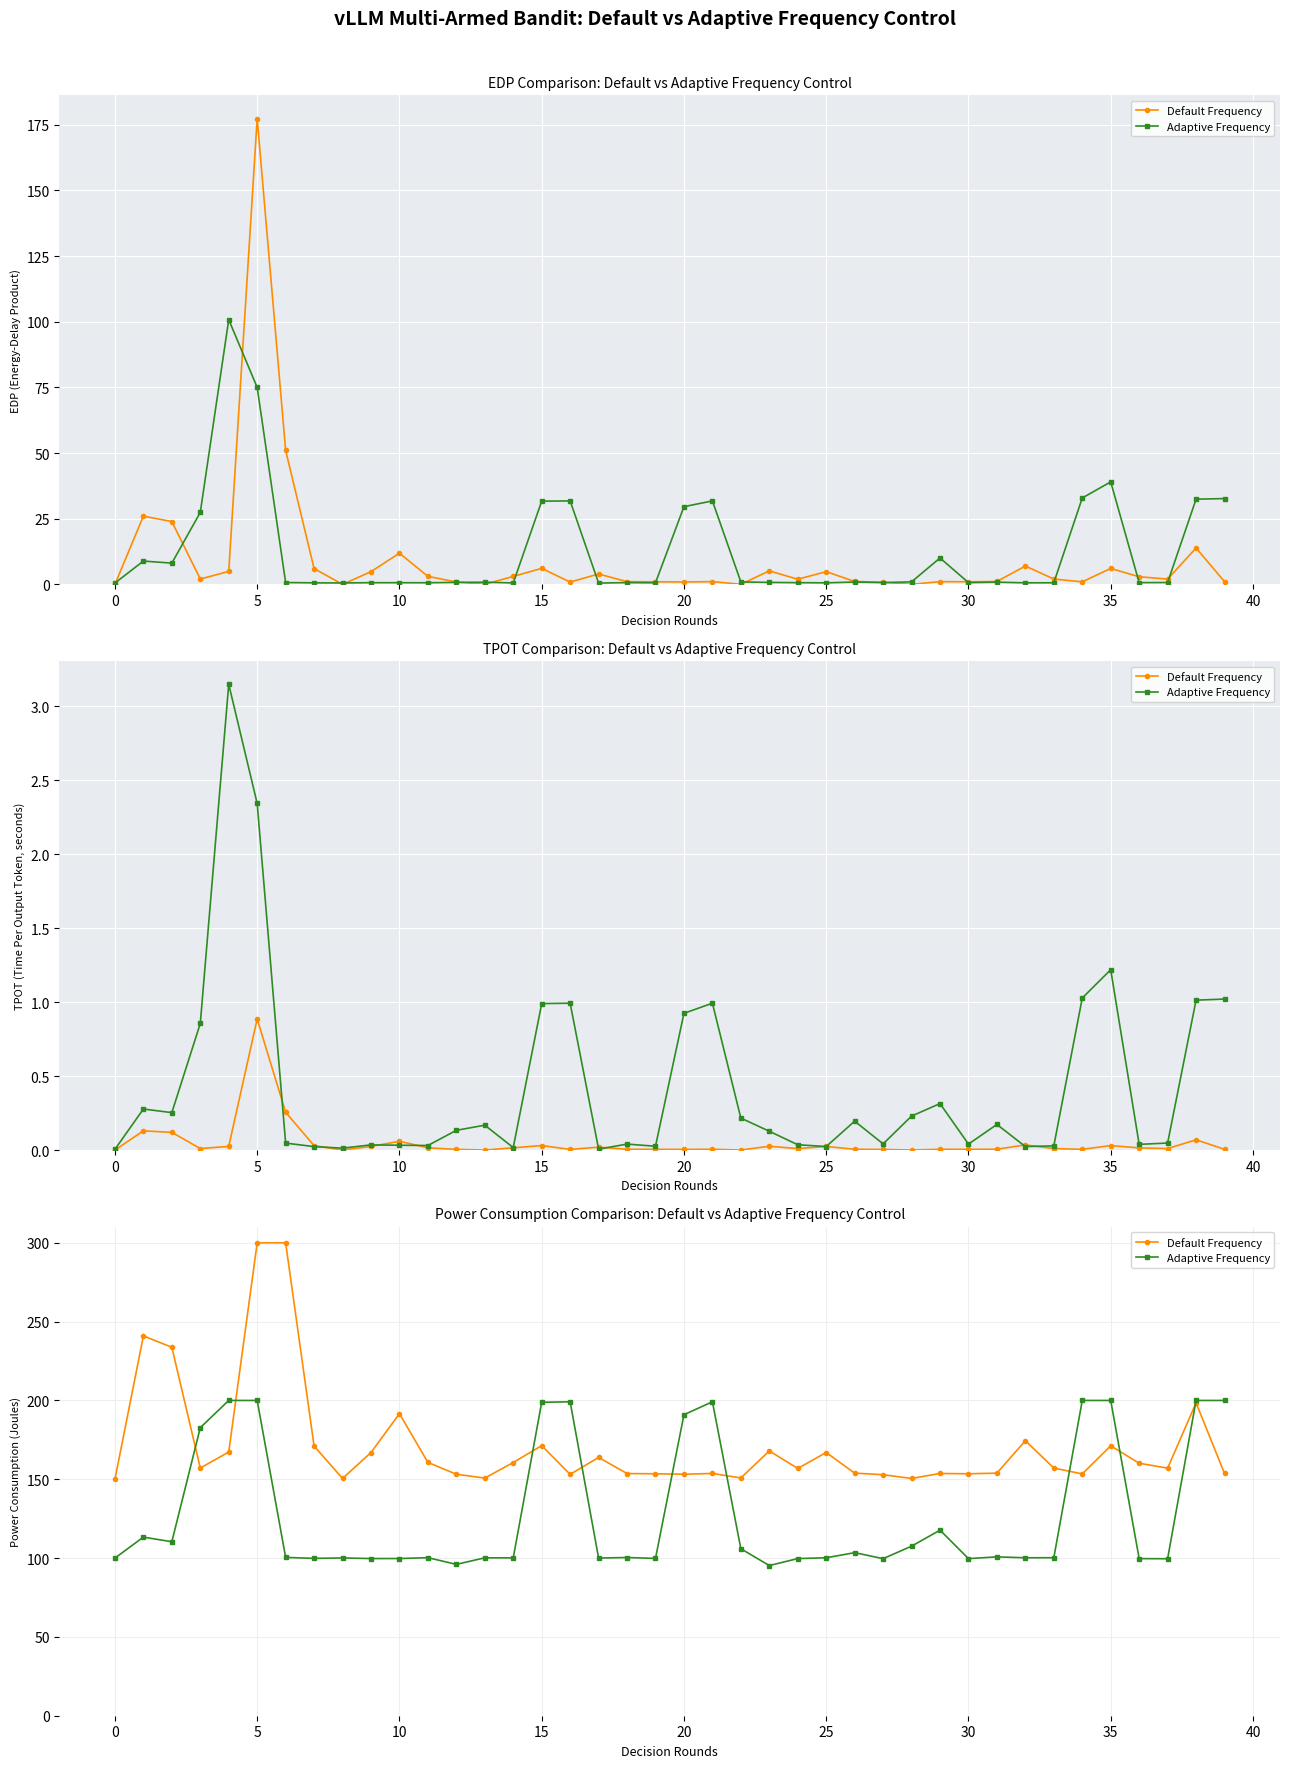

How many lines are shown in the chart?

2